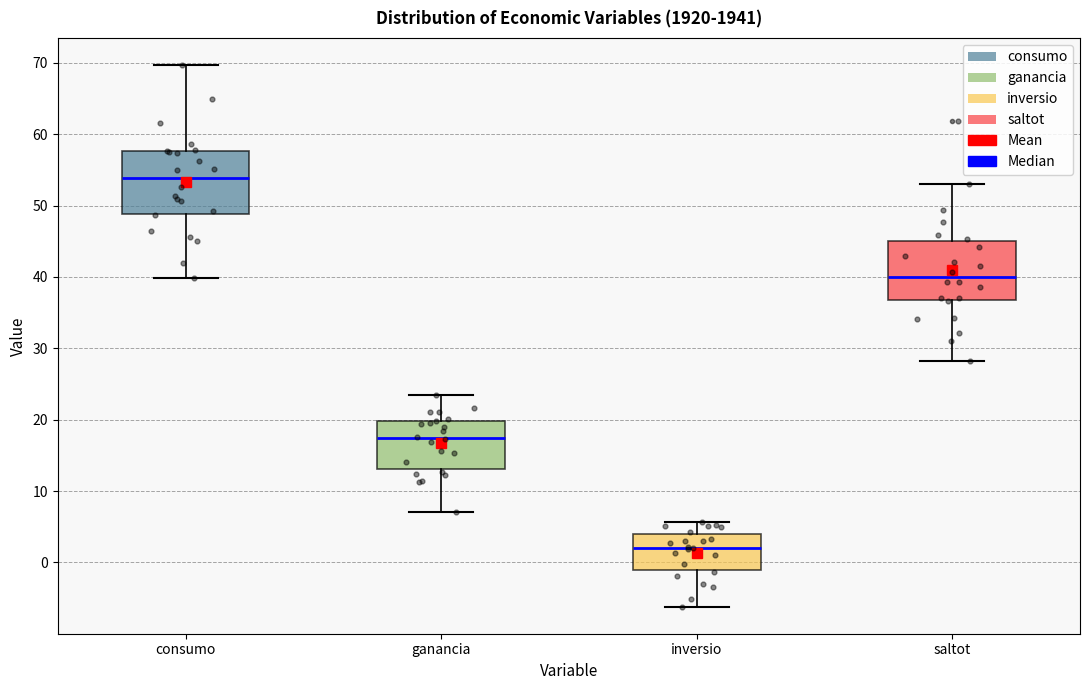

Where does the upper whisker of the box for ganancia end on the y-axis? The values are not printed on the chart, so give them approximately, as read against the axis.

24